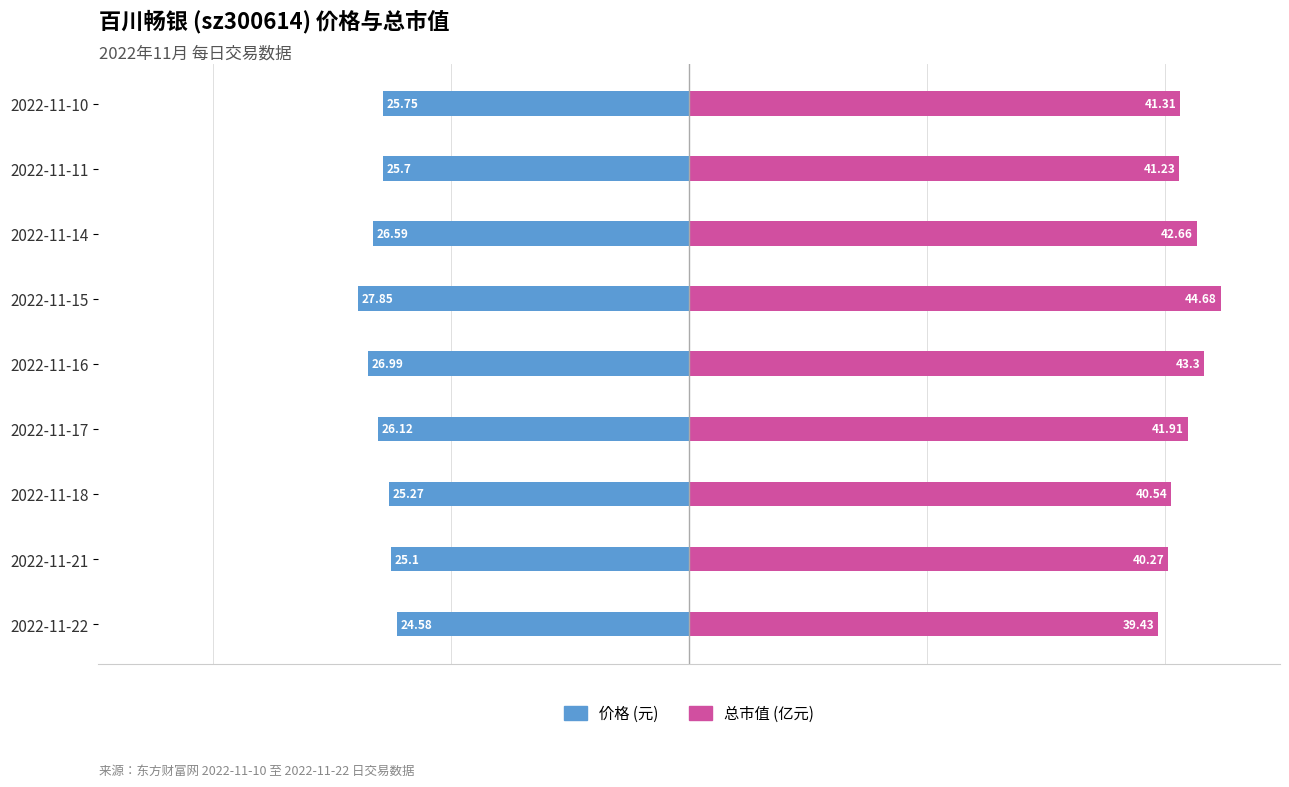

What value does the 总市值(亿元) series have at 4?

43.3